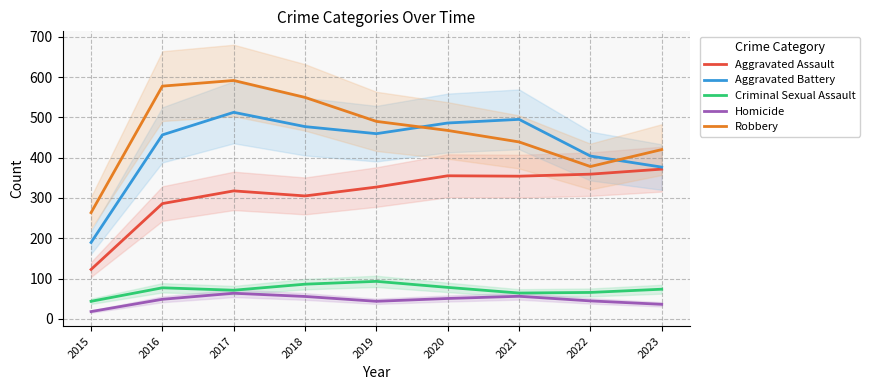

What is the value of the Aggravated Battery point at the 5th from the left?

459.5